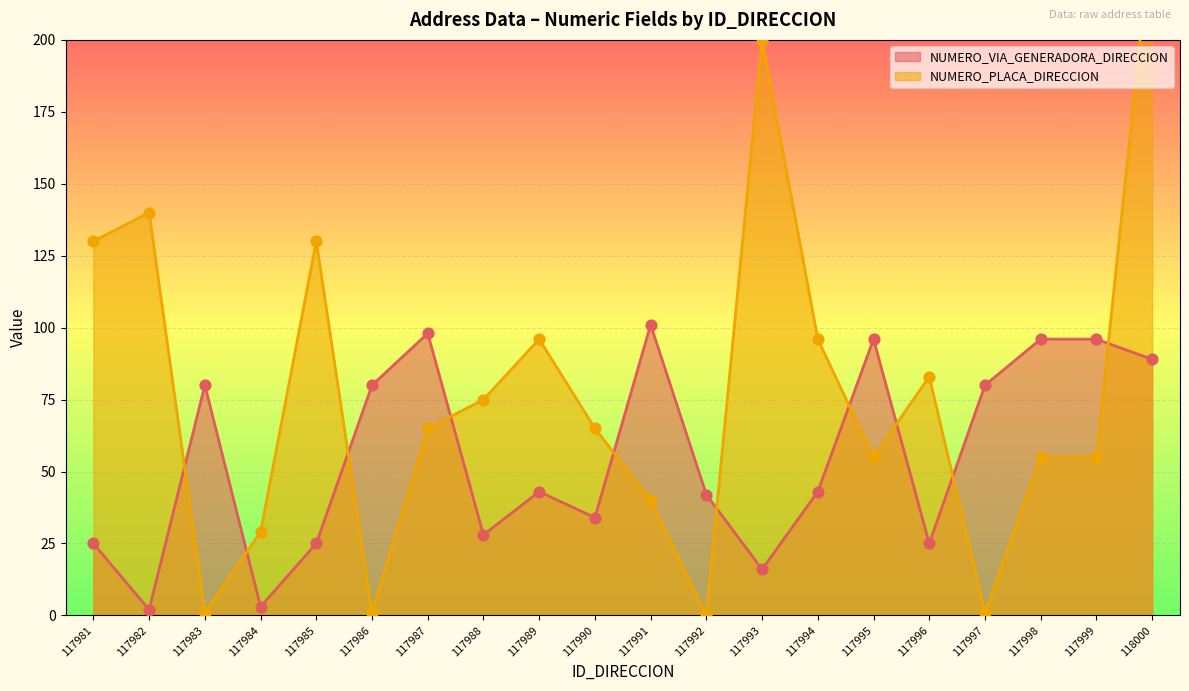

Which series contains the highest Y value?

NUMERO_PLACA_DIRECCION